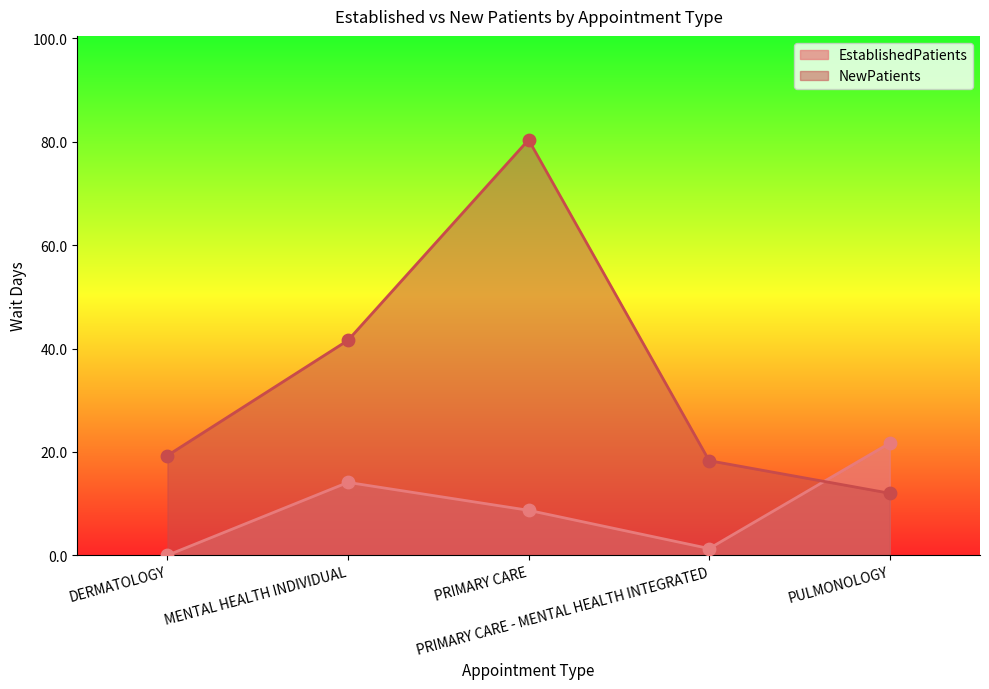

What is the total value across all series at PULMONOLOGY?

33.7